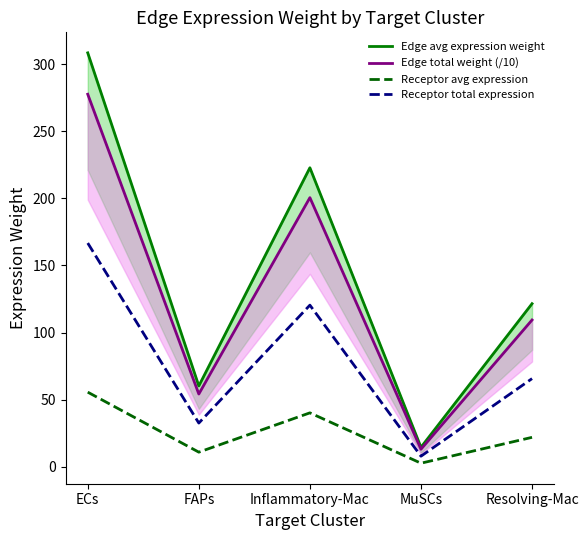

Is the value of Edge avg expression weight at Resolving-Mac greater than the value of Edge total weight (/10) at Resolving-Mac?

Yes